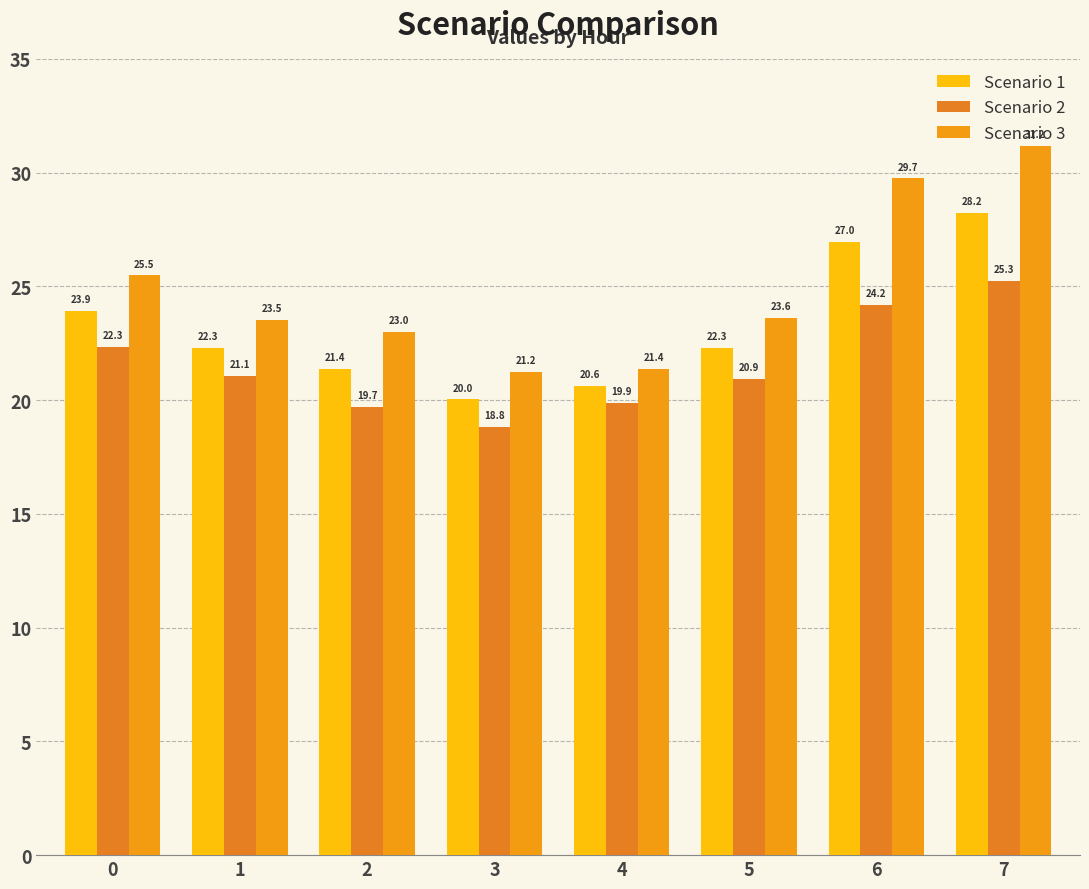

How many data points in Scenario 1 are above 22?

5